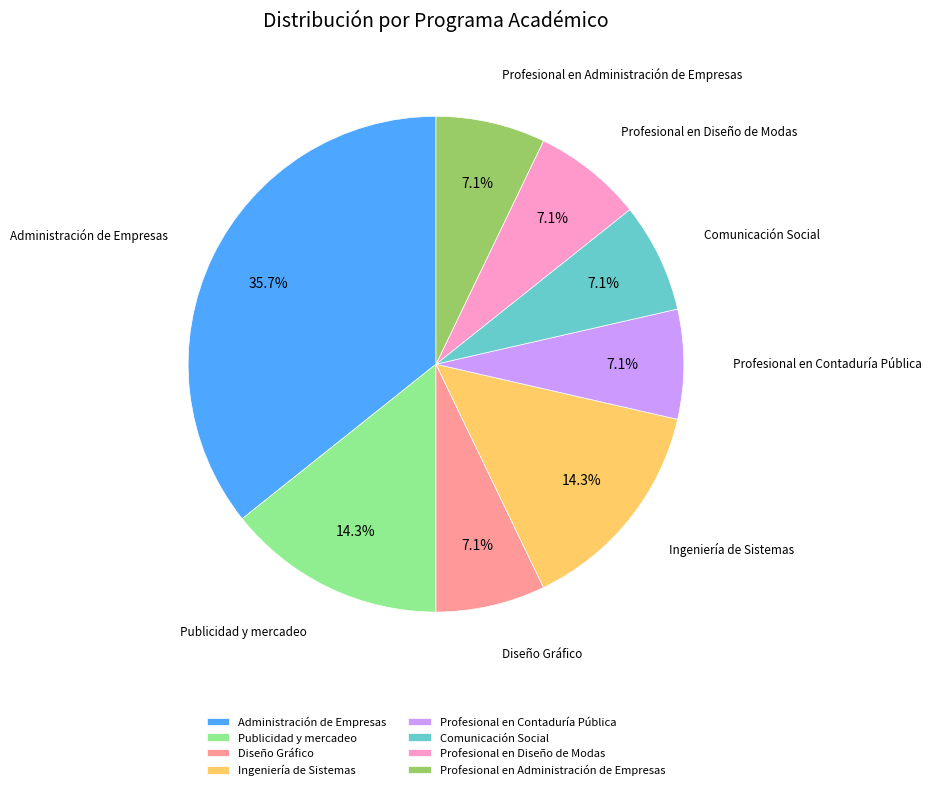

Which slice is the largest?

Administración de Empresas